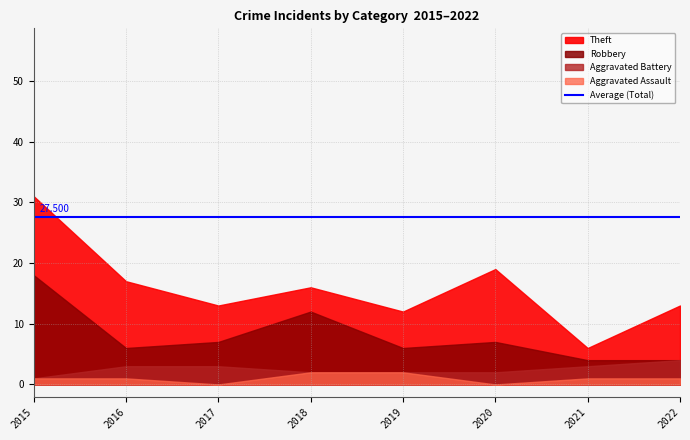

At which category is the sum across all series the highest?

2015